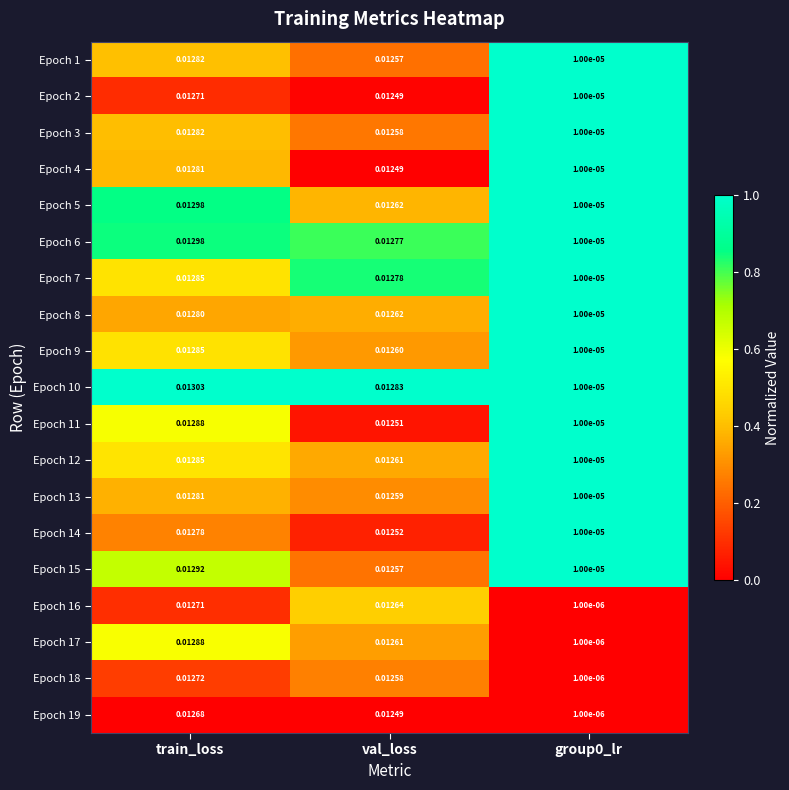

Which label corresponds to the largest value in the chart?

train_loss